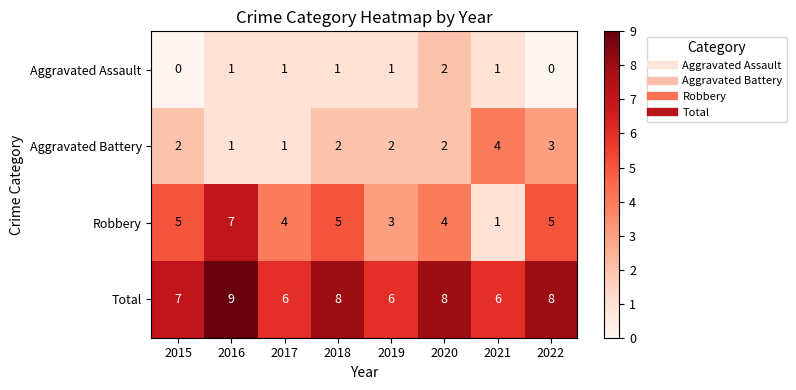

The value of Total at 2017 is 6. True or false?

True